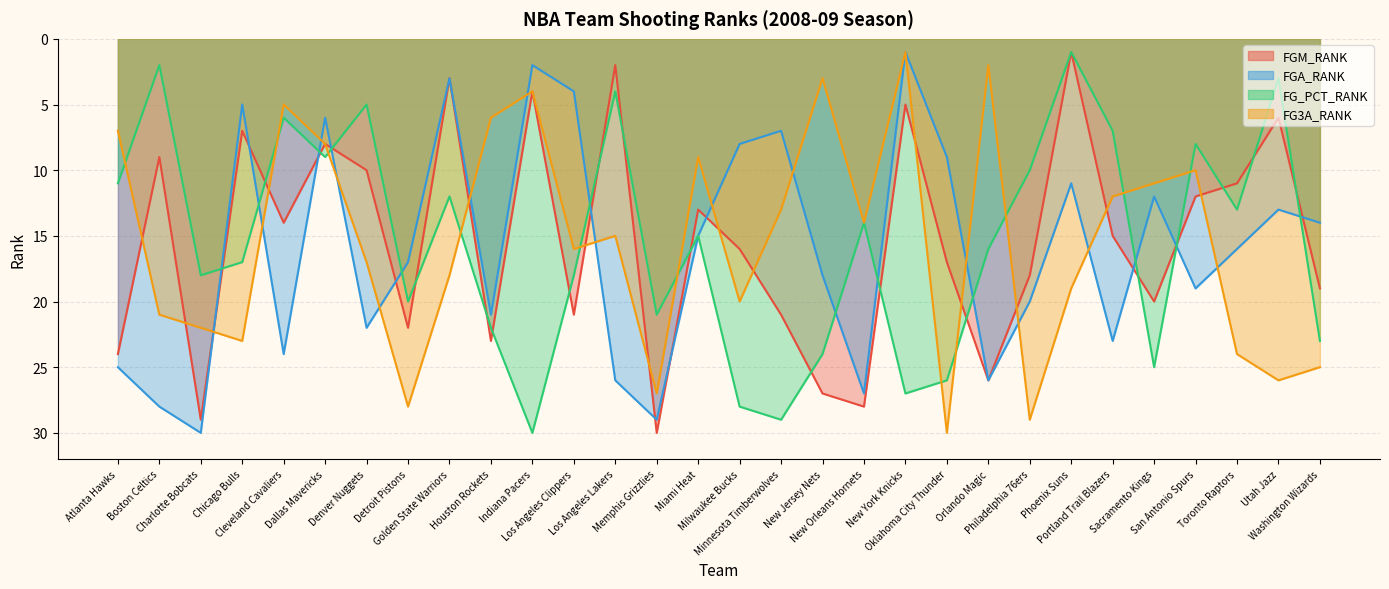

At which label does FG3A_RANK first exceed 16?

Boston Celtics